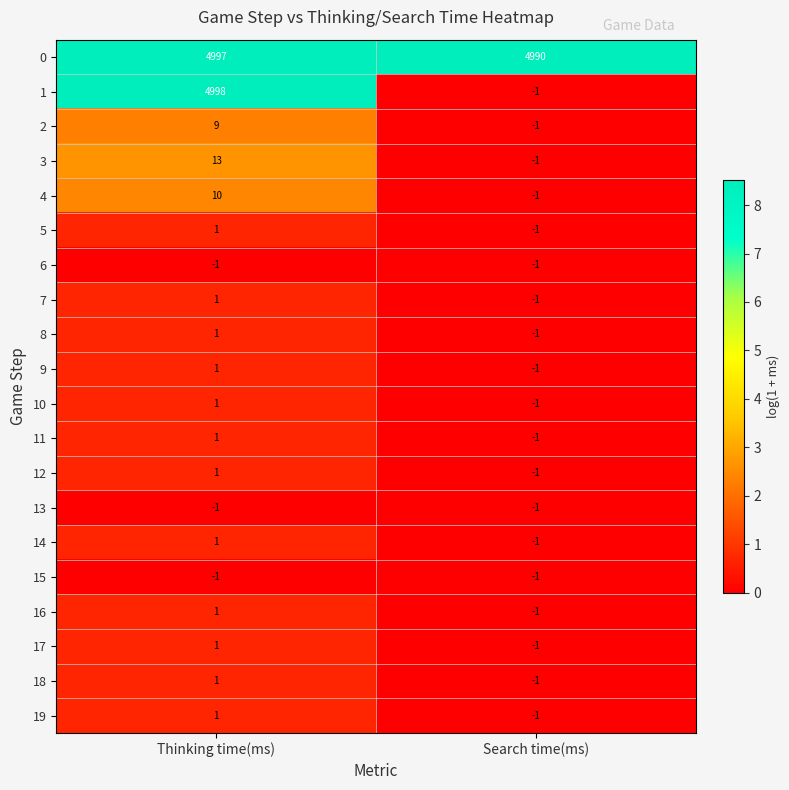

The value of 19 at Search time(ms) is -1. True or false?

True